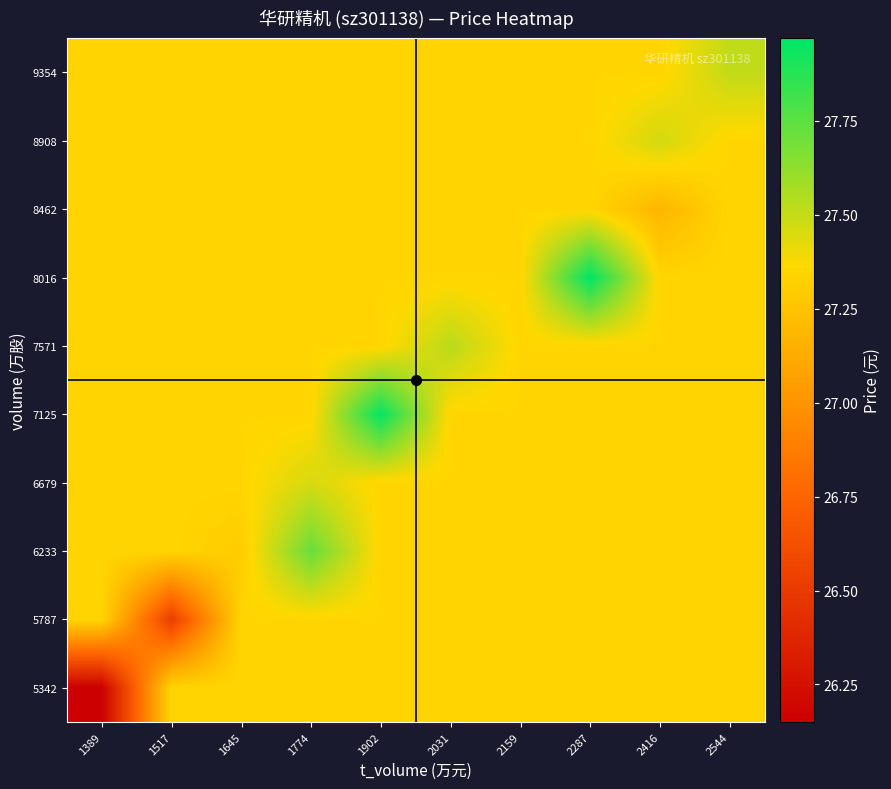

What is the total value across all series at 1517?

272.6